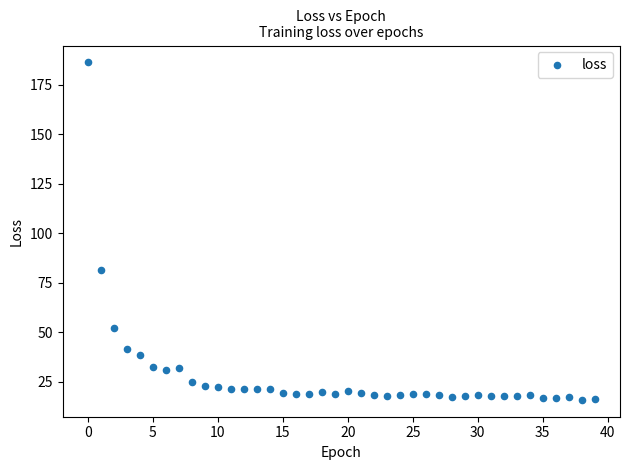

What is the range of Y values (max minus min)?

170.3